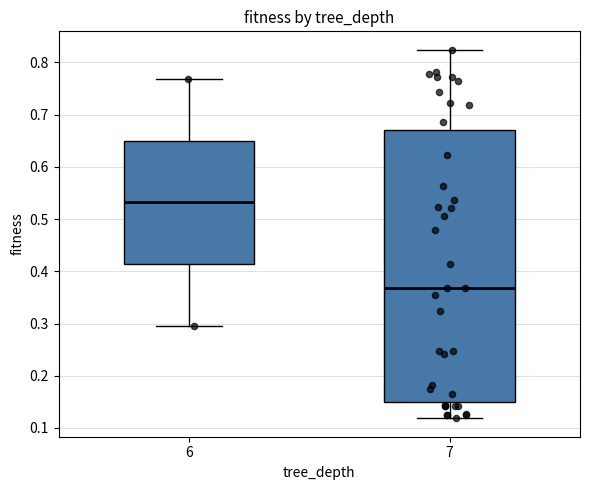

Reading left to right, transcribe this box plot: for each box, give where its median line is, the range the box spans, and where its two whiskers end, as read against the y-axis. The values are not printed on the chart, so give them approximately, as read against the axis.

6: median 0.53, box 0.41 to 0.65, whiskers 0.30 to 0.77
7: median 0.37, box 0.15 to 0.67, whiskers 0.12 to 0.82